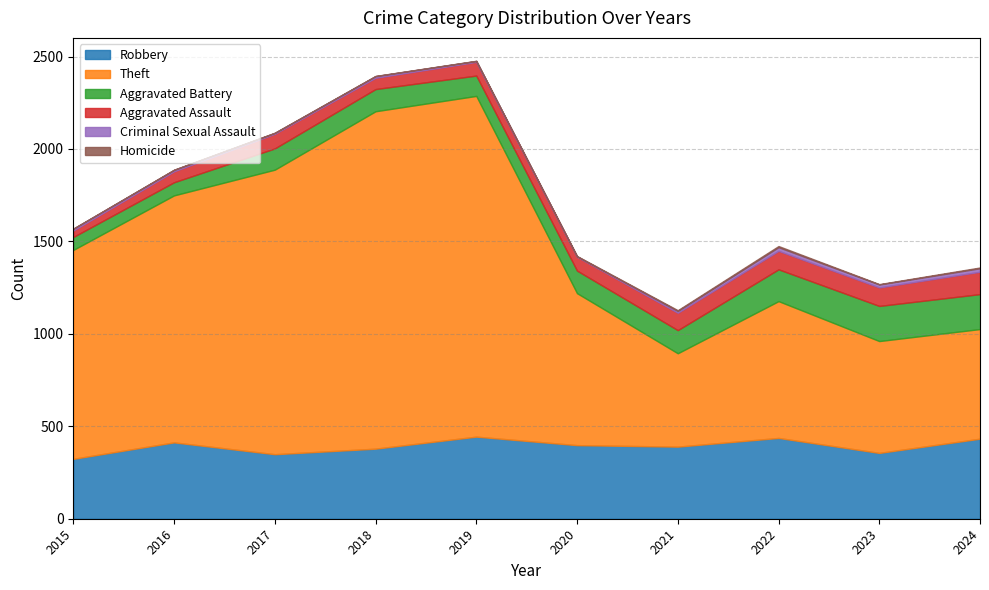

Rank the categories by Aggravated Battery value from lowest to highest.

2015, 2016, 2019, 2017, 2018, 2020, 2021, 2022, 2024, 2023